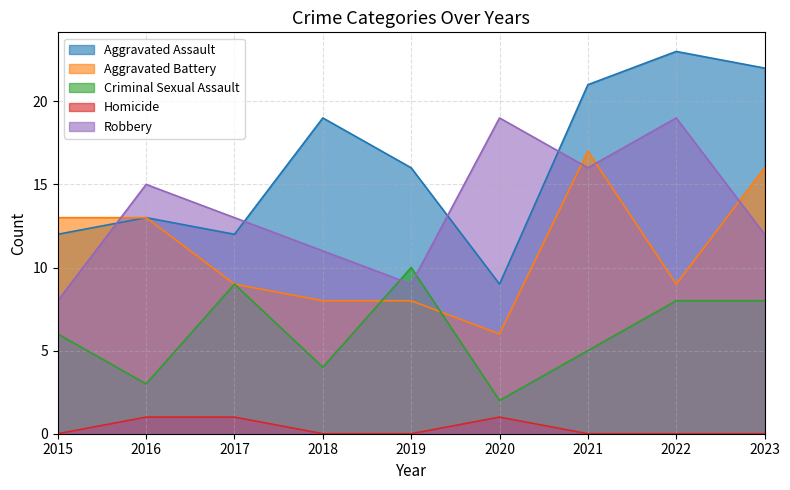

True or false: Criminal Sexual Assault has a value of 4 at 2019.

False